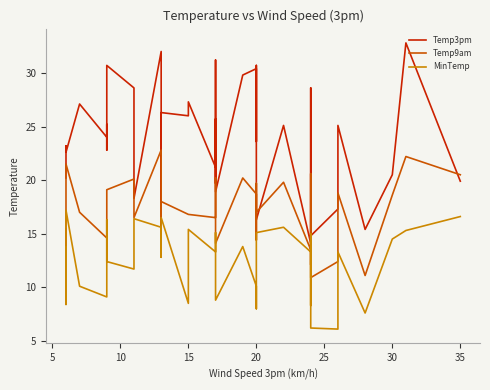

What is the minimum value shown in the chart?

6.1